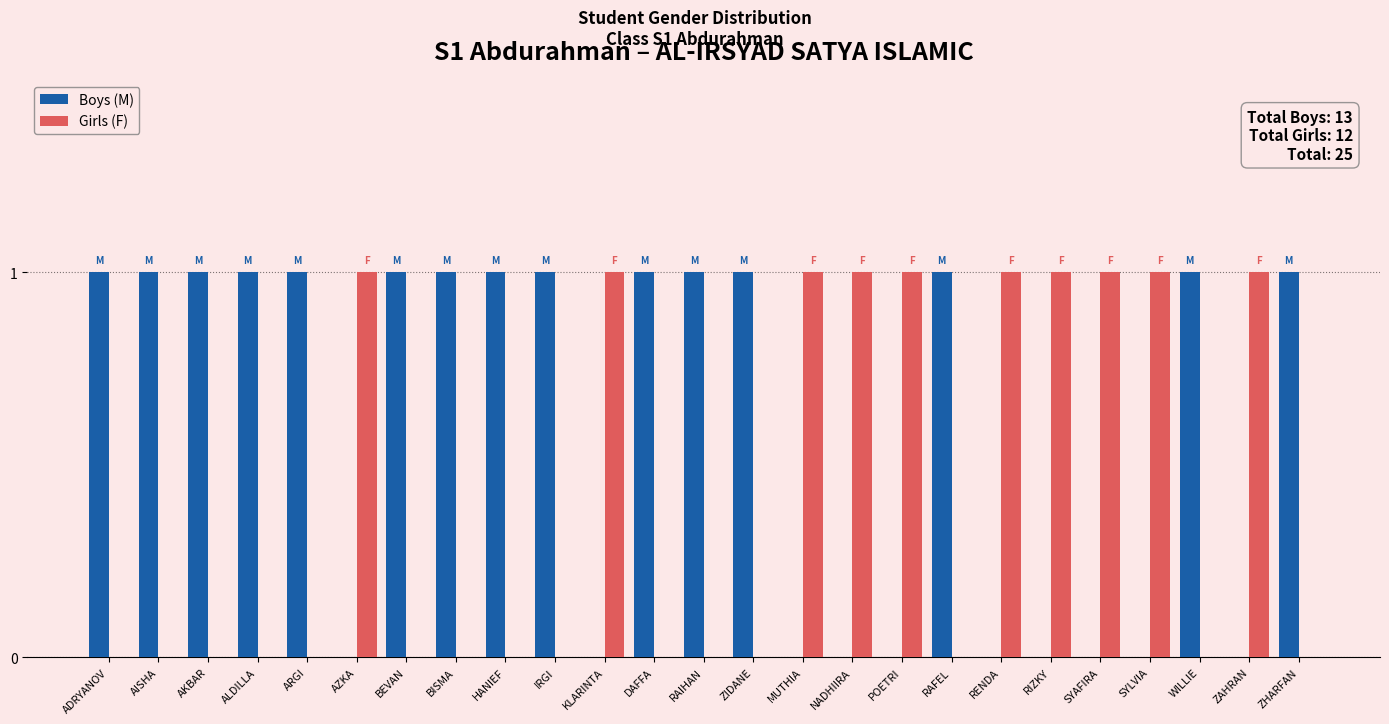

The value of Boys (M) at AKBAR is 1. True or false?

True